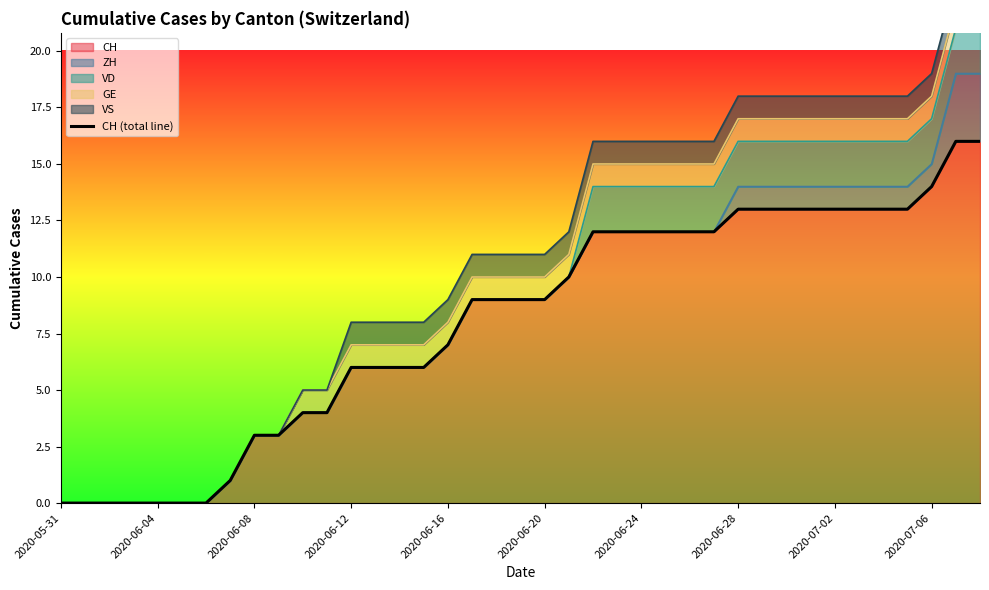

What is the difference between the maximum and minimum values?

16